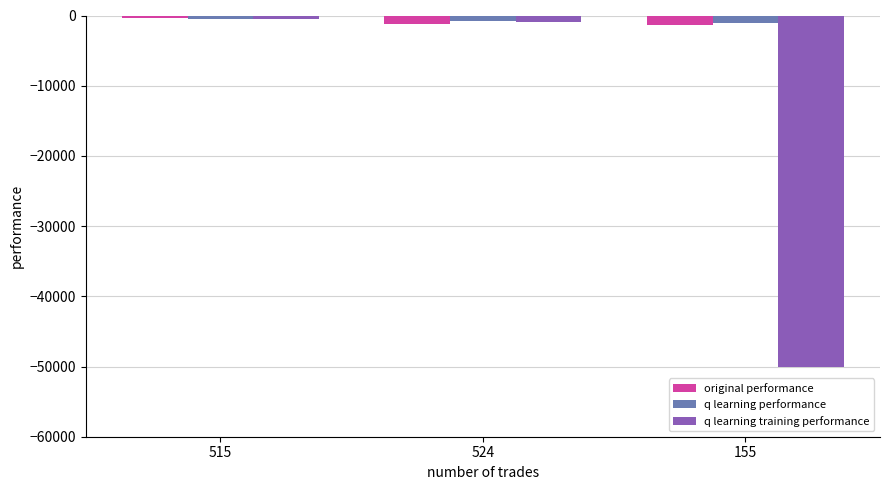

At which label does q learning training performance first exceed -894?

515